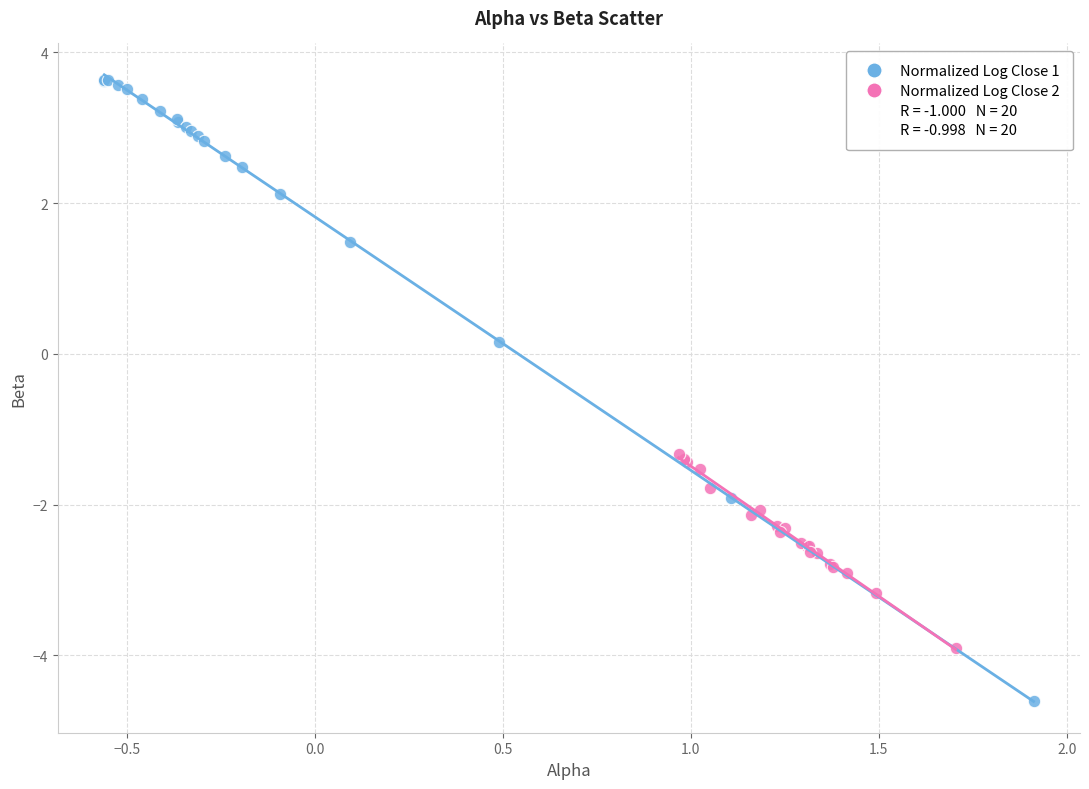

Which series has the largest Y range (max minus min)?

Normalized Log Close 1